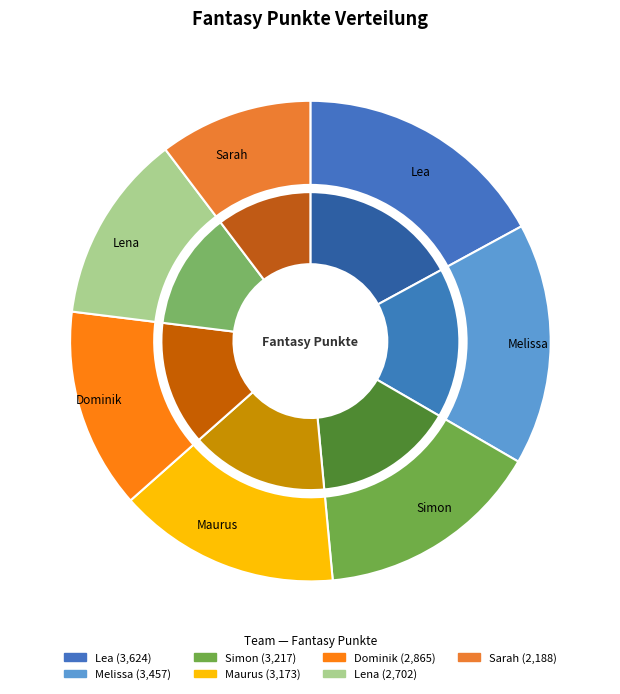

Combined, do Lea and Lena account for over 50%?

No